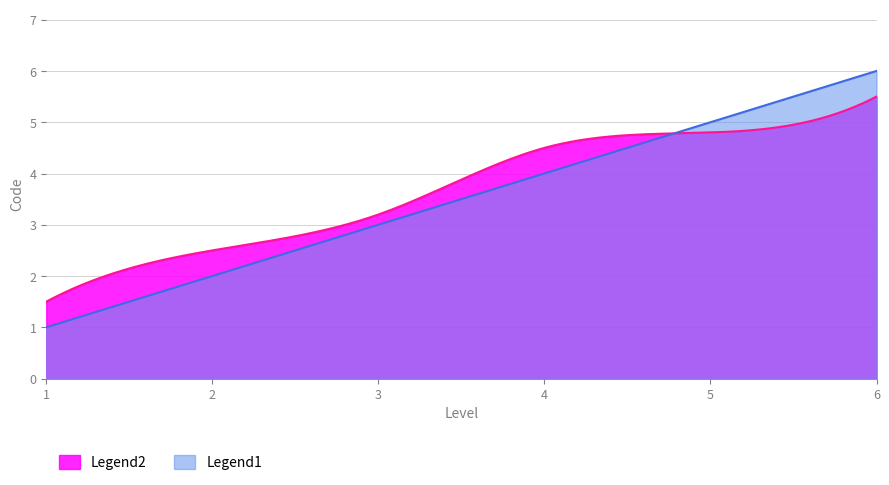

What is the highest value of the Legend1 series?

6.0